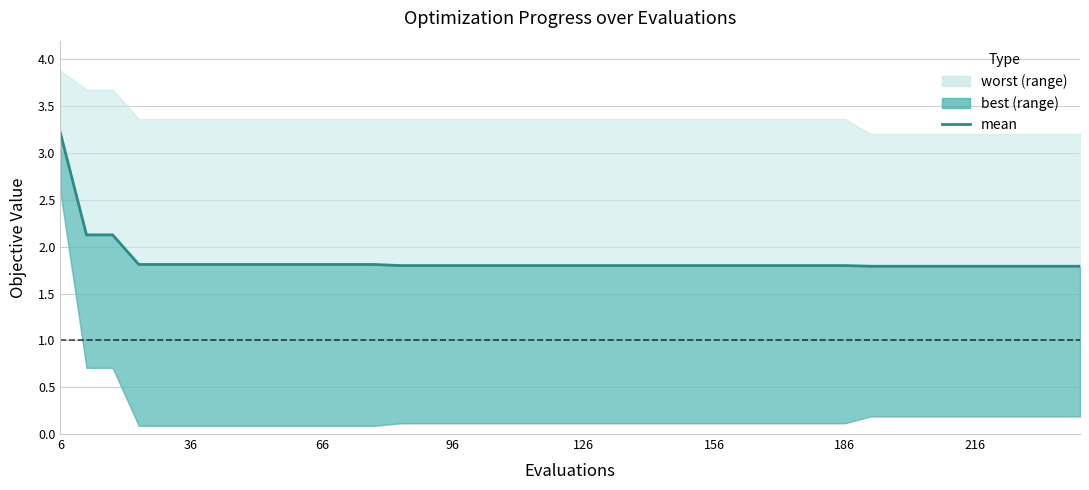

Reading right to left, list all the values displayed in this chart.

1.8	1.8	1.8	1.8	1.8	1.8	1.8	1.8	1.8	1.8	1.8	1.8	1.8	1.8	1.8	1.8	1.8	1.8	1.8	1.8	1.8	1.8	1.8	1.8	1.8	1.8	1.8	1.8	1.8	1.8	1.8	1.8	1.8	1.8	1.8	1.8	1.8	2.1	2.1	3.2